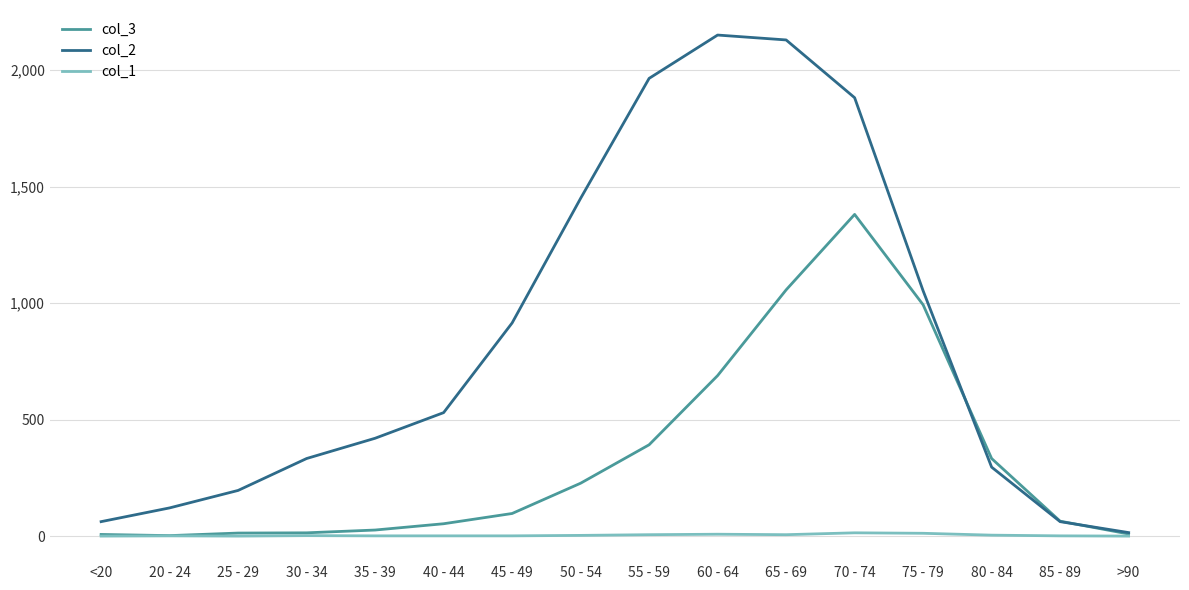

At which label does col_3 reach its peak?

70 - 74